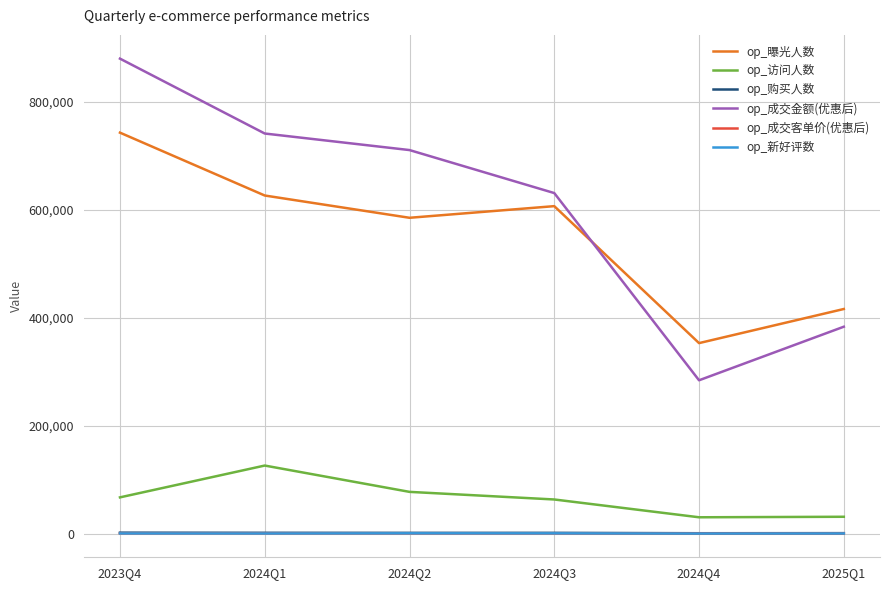

What is the difference between the highest and lowest values at 2024Q3?

630946.4